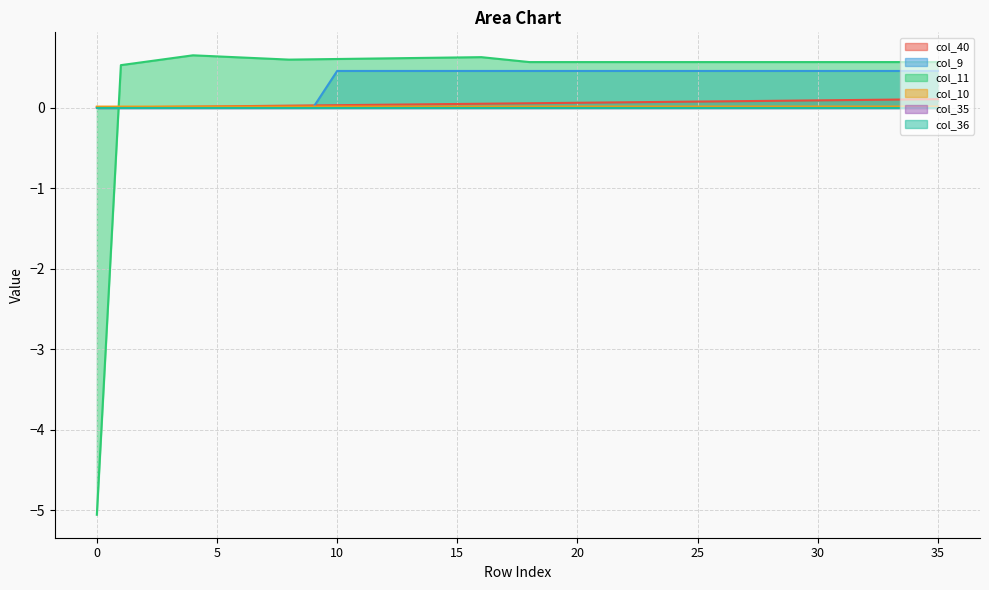

How many times do col_11 and col_10 cross each other?

1